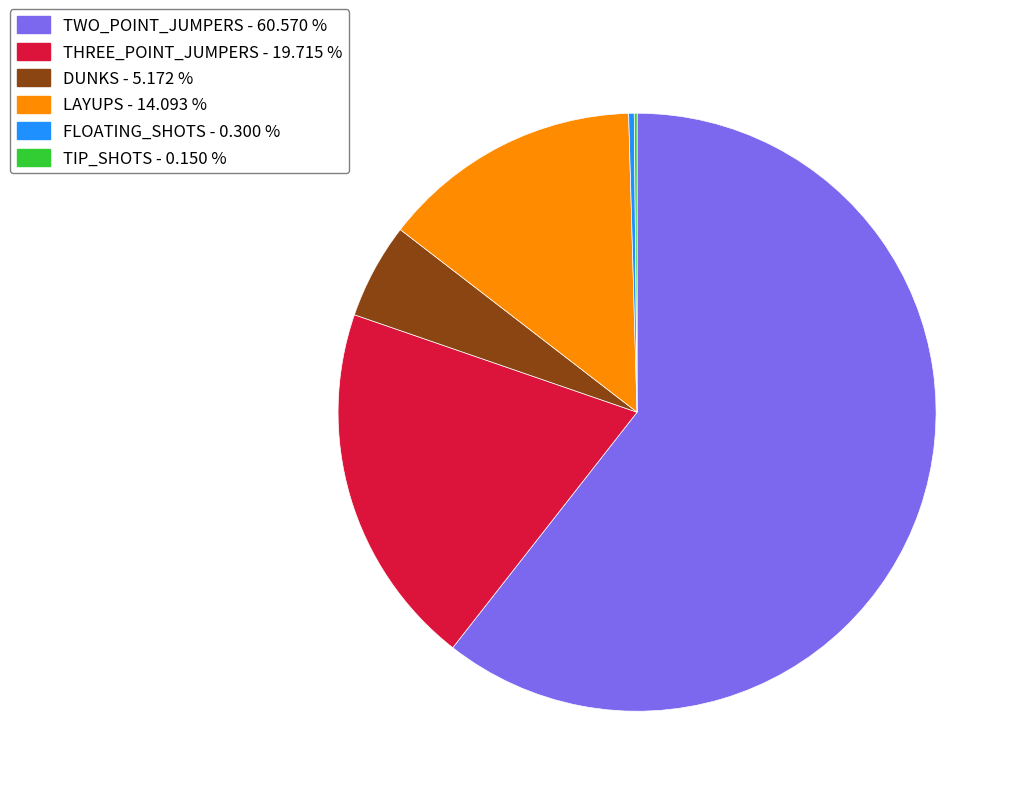

Do LAYUPS - 14.093 % and TWO_POINT_JUMPERS - 60.570 % together represent more than half of the pie?

Yes